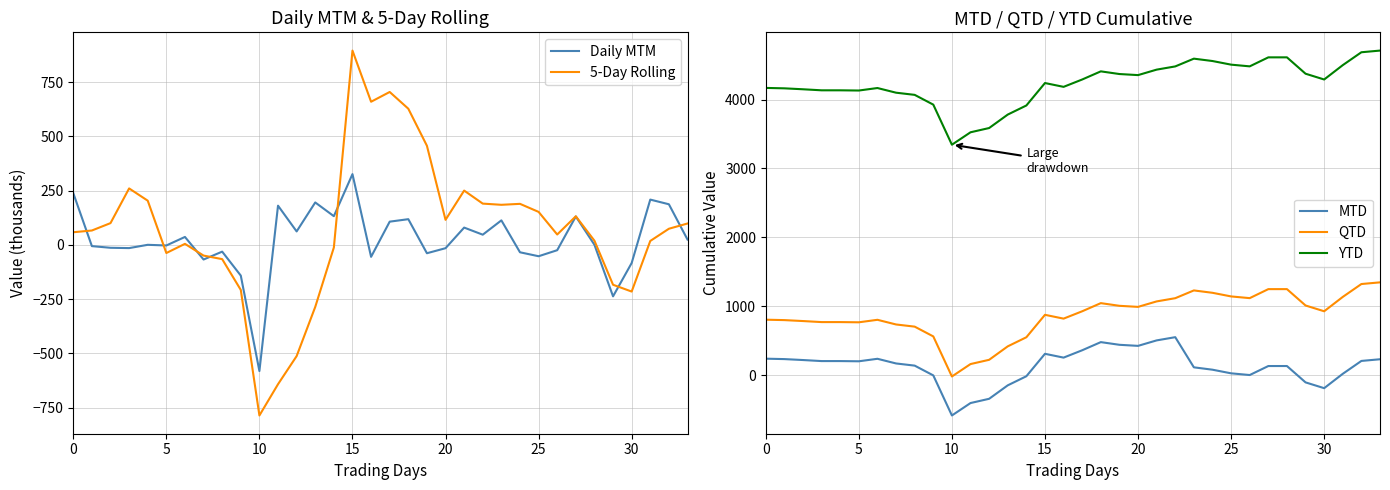

Count the number of categories in the chart.

34